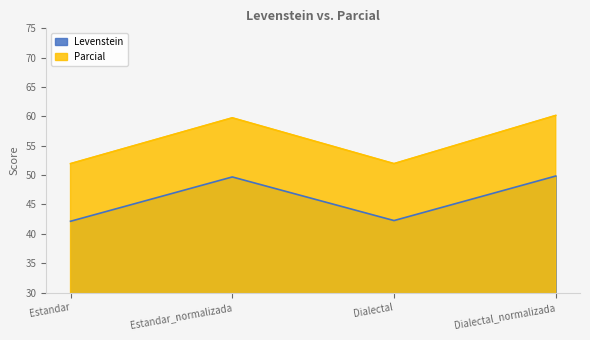

How many series are shown in this chart?

2